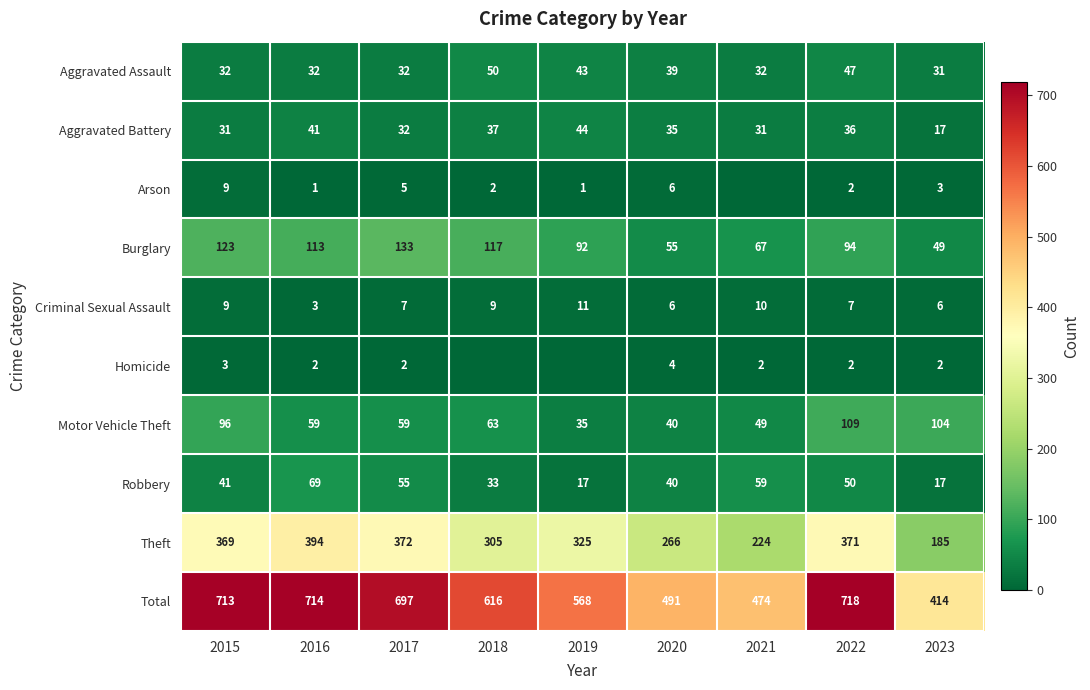

What is the spread (max minus min) of values at 2017?

695